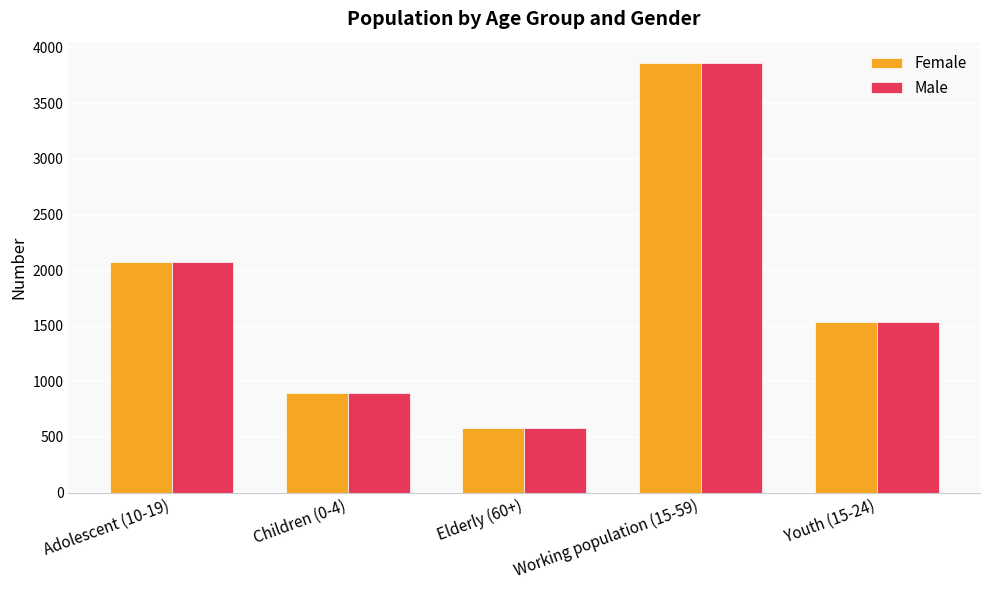

Are the bars grouped side by side (vs. stacked)?

Yes